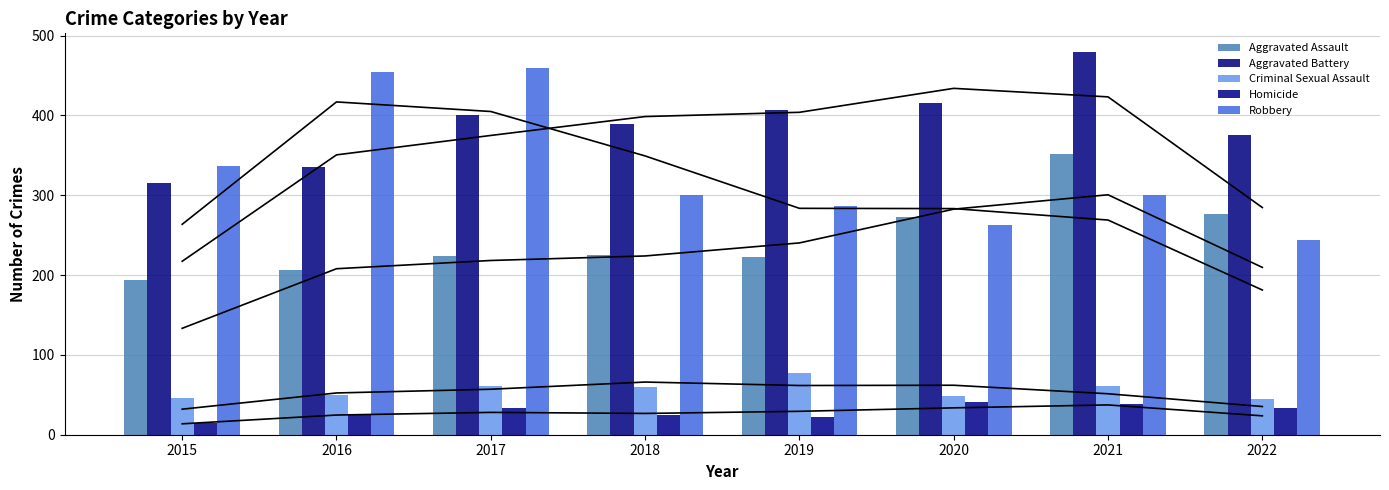

What are all the series names shown in the legend?

Aggravated Assault, Aggravated Battery, Criminal Sexual Assault, Homicide, Robbery